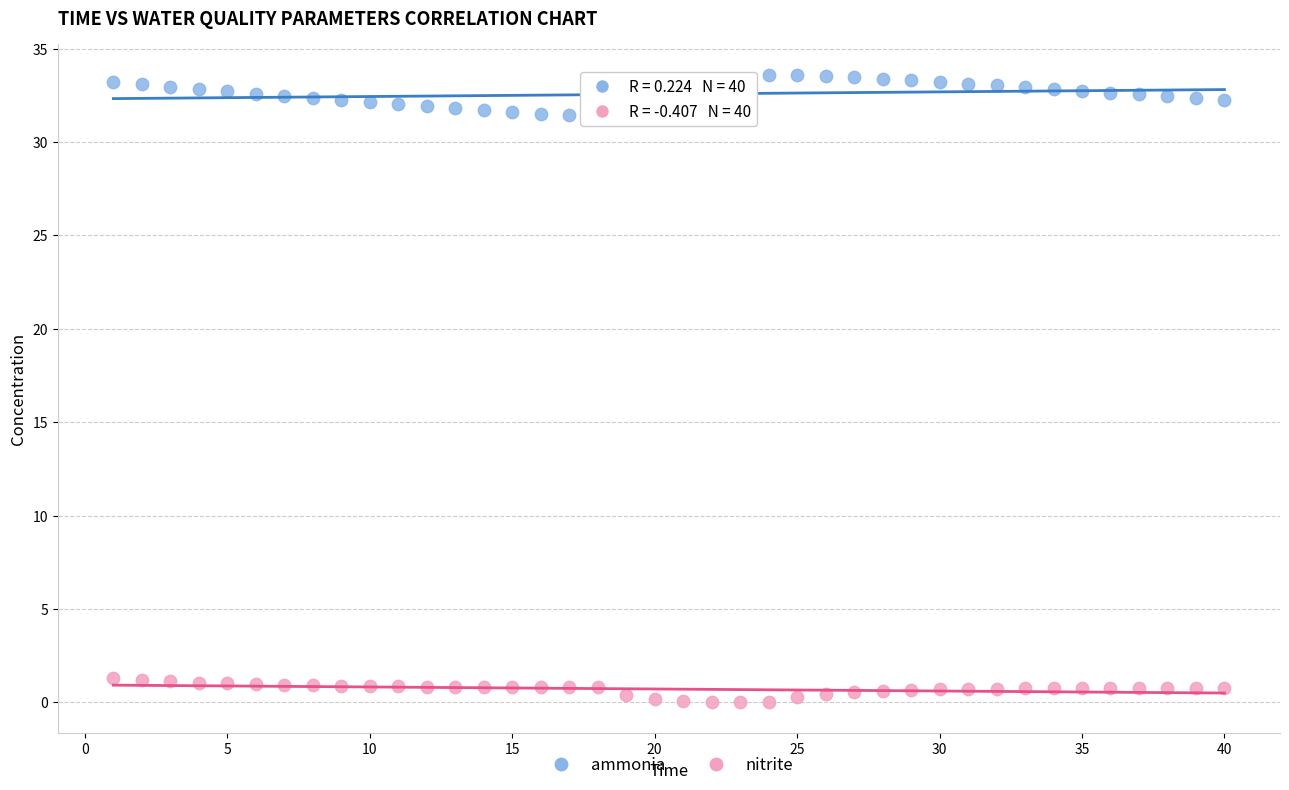

Across all data points, what is the range of X values (max minus min)?

39.0